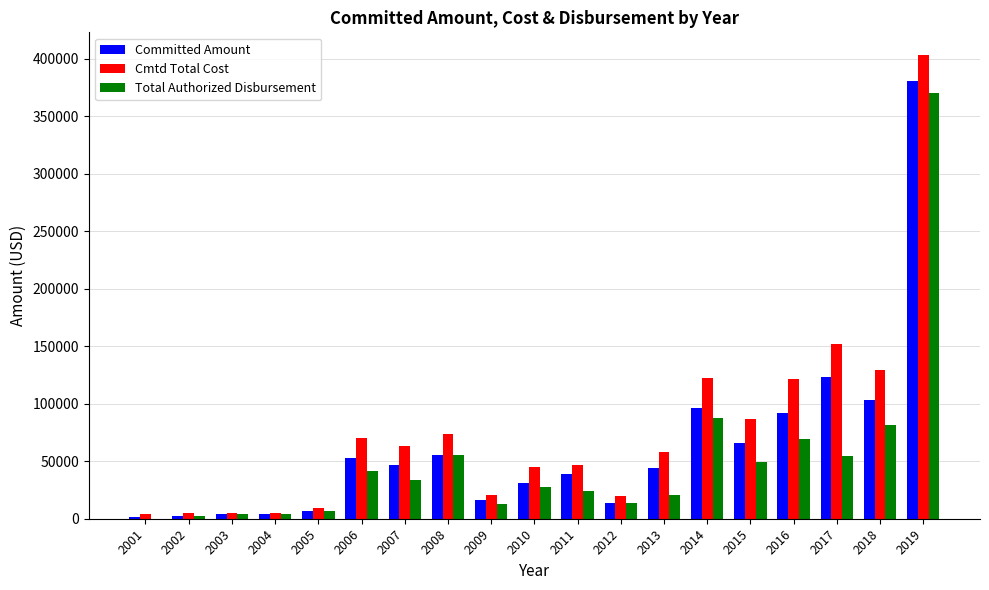

At which category is the sum across all series the highest?

2019